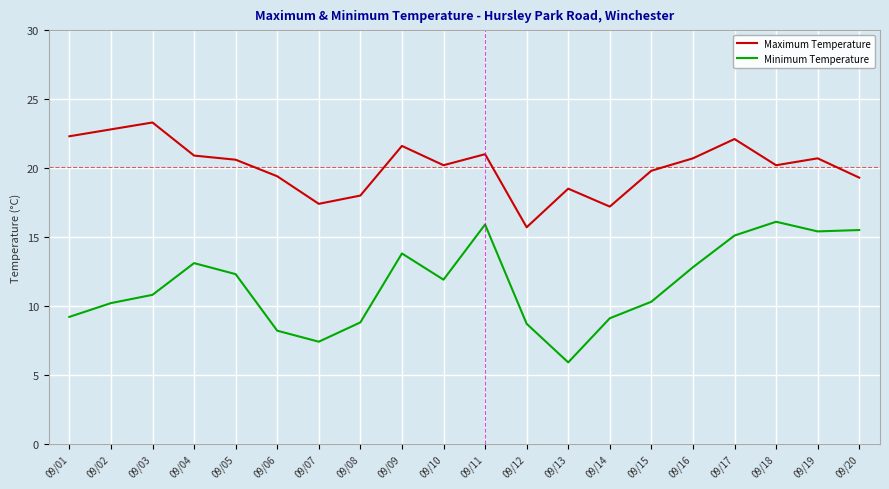

What is the minimum value for Minimum Temperature?

5.9